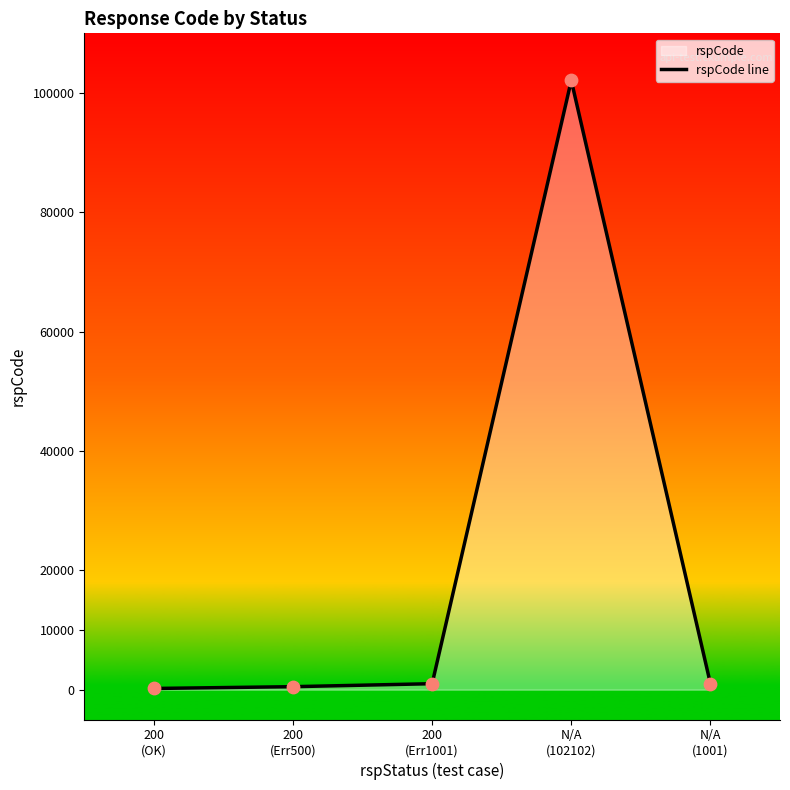

Between N/A
(1001) and 200
(Err1001), which is larger?

N/A
(1001)